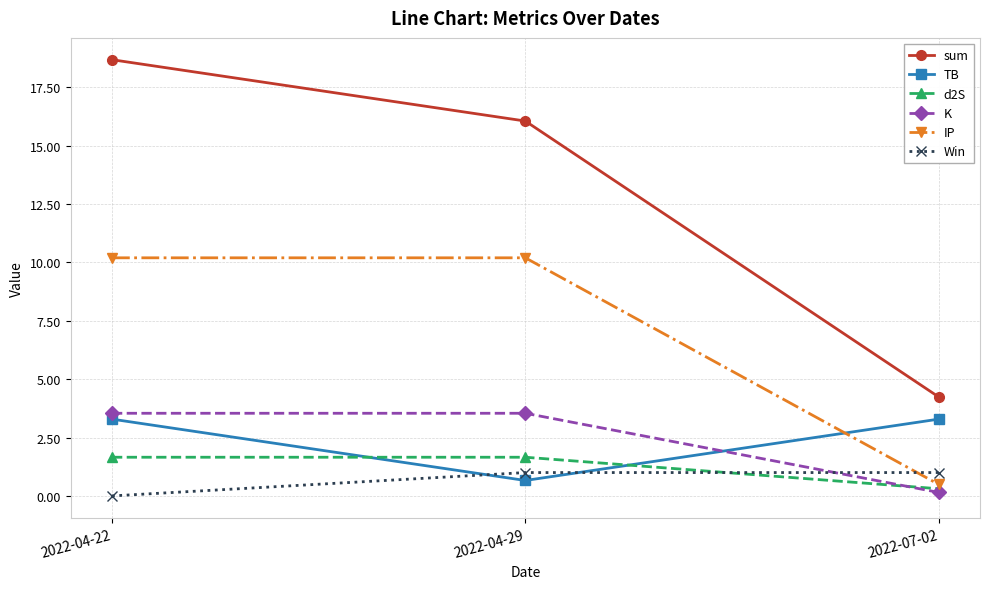

Is it true that TB equals 1.5 at 2022-04-22?

False